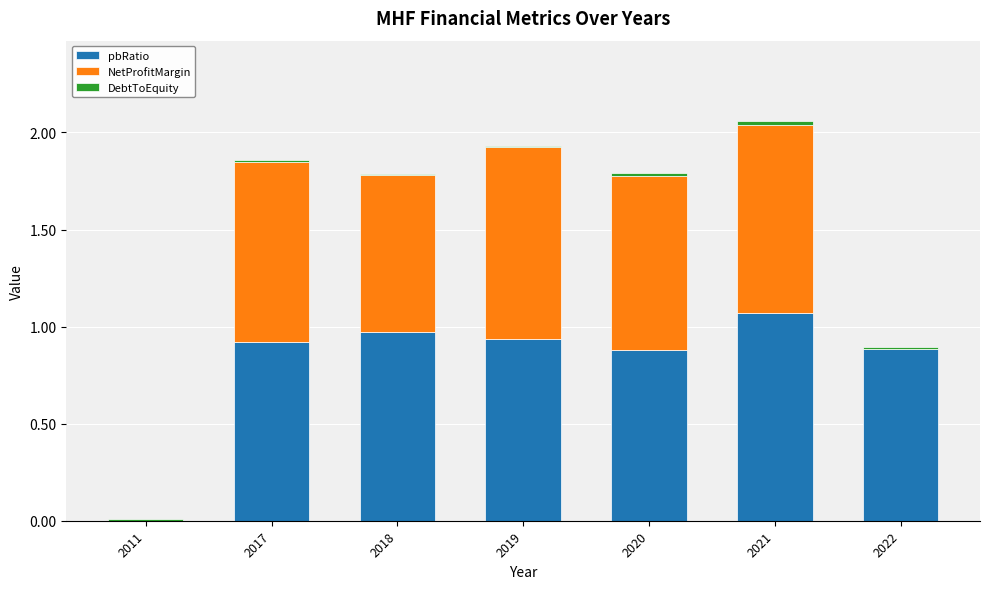

What is the sum of all pbRatio values?

5.7